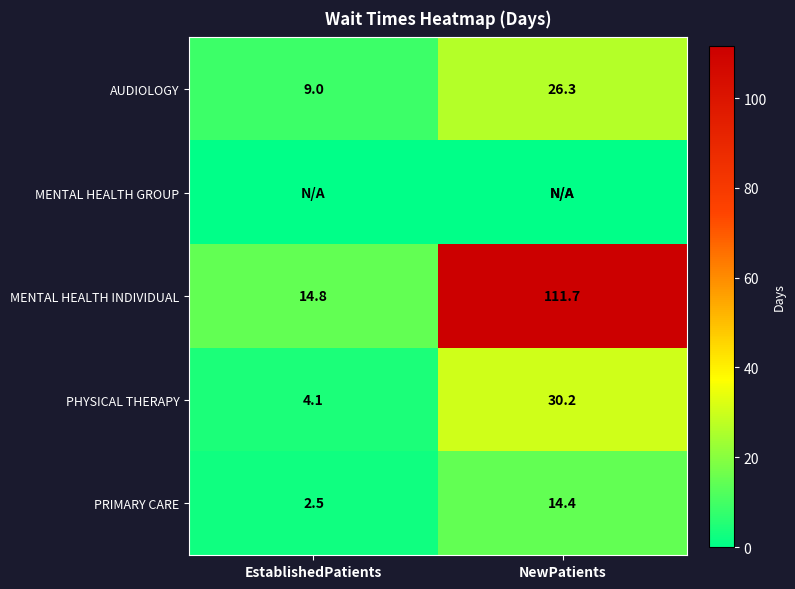

What is the sum of the PRIMARY CARE values at EstablishedPatients and NewPatients?

16.9